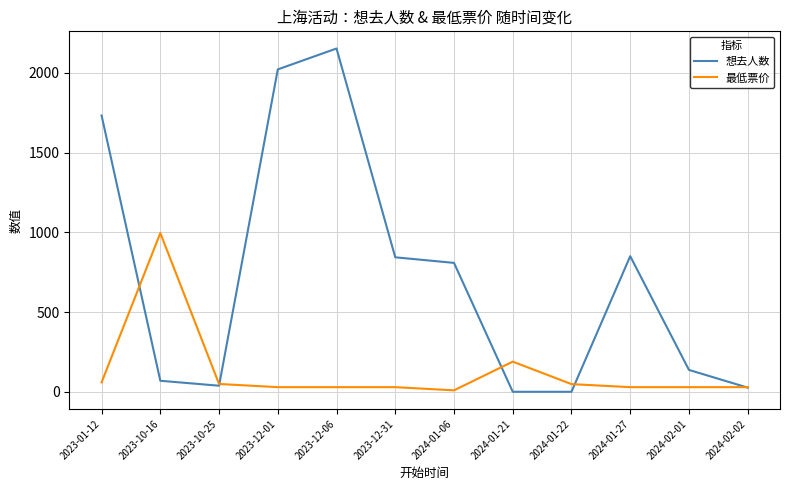

The 最低票价 series shows 30.0 at 2023-12-31. True or false?

True